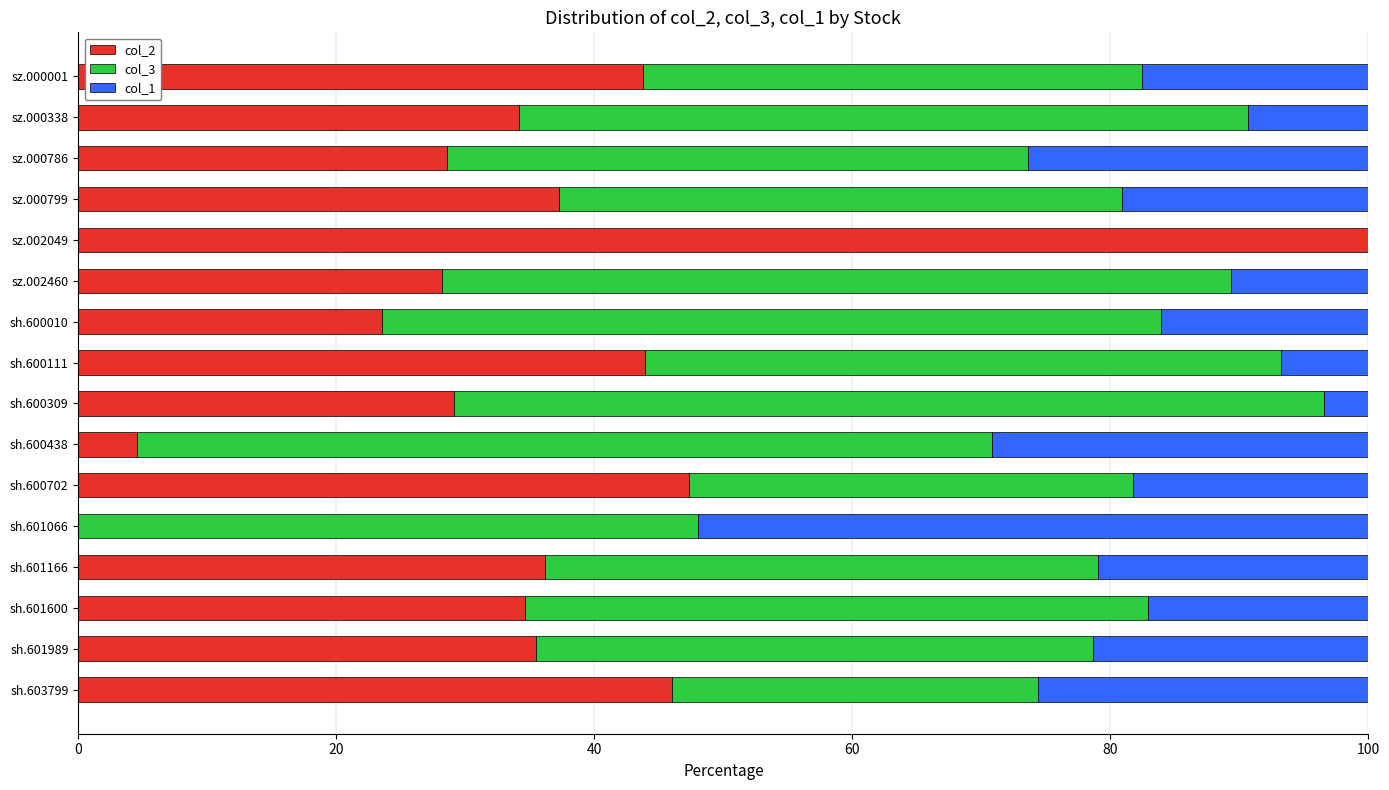

What is the total value across all series at sz.002049?

100.0